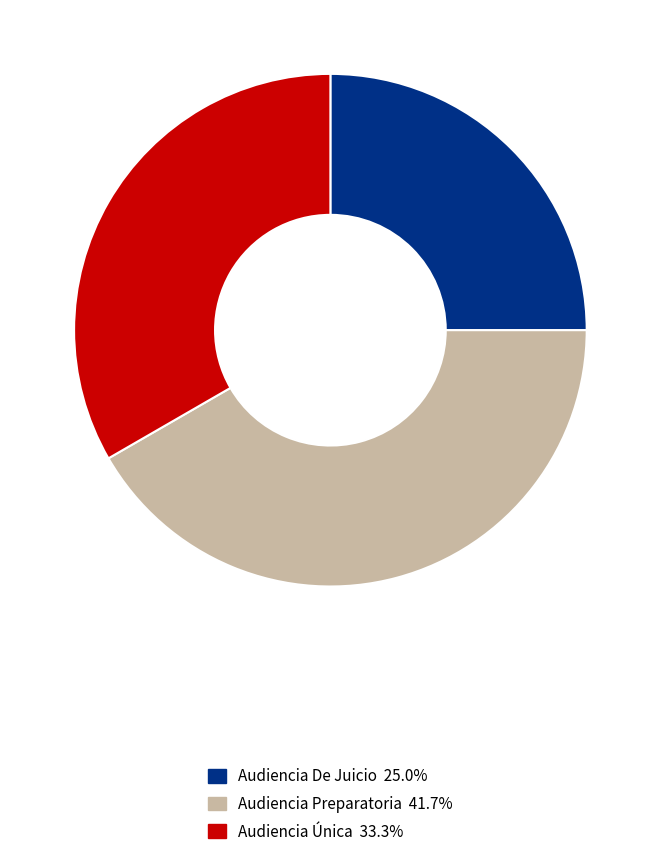

Does any single category account for the majority?

No